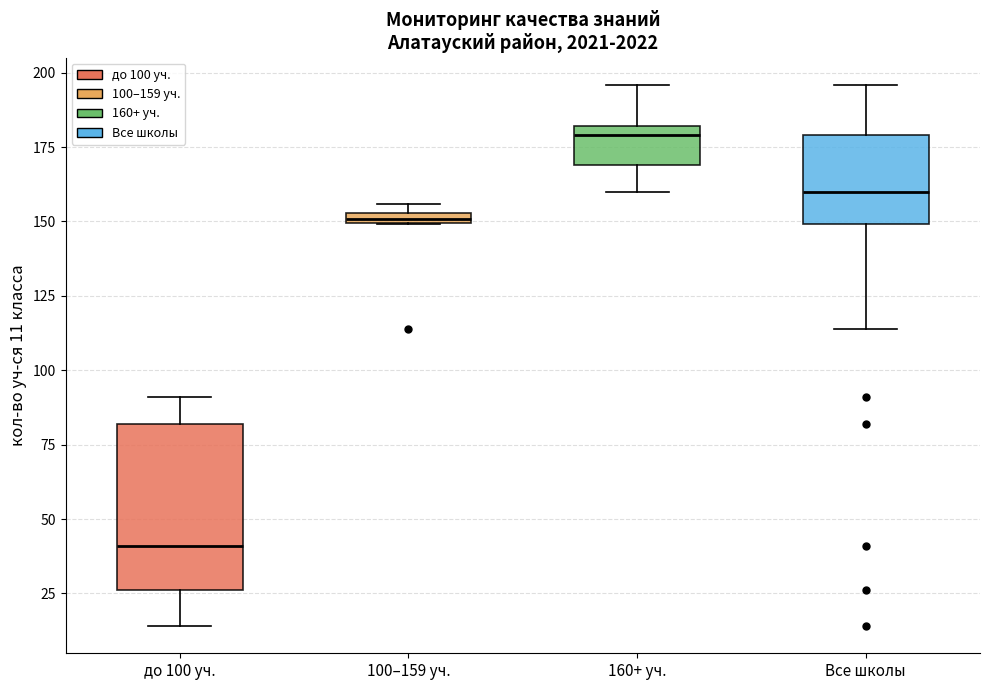

Where is the upper edge of the box for 100–159 уч. on the y-axis? The values are not printed on the chart, so give them approximately, as read against the axis.

155